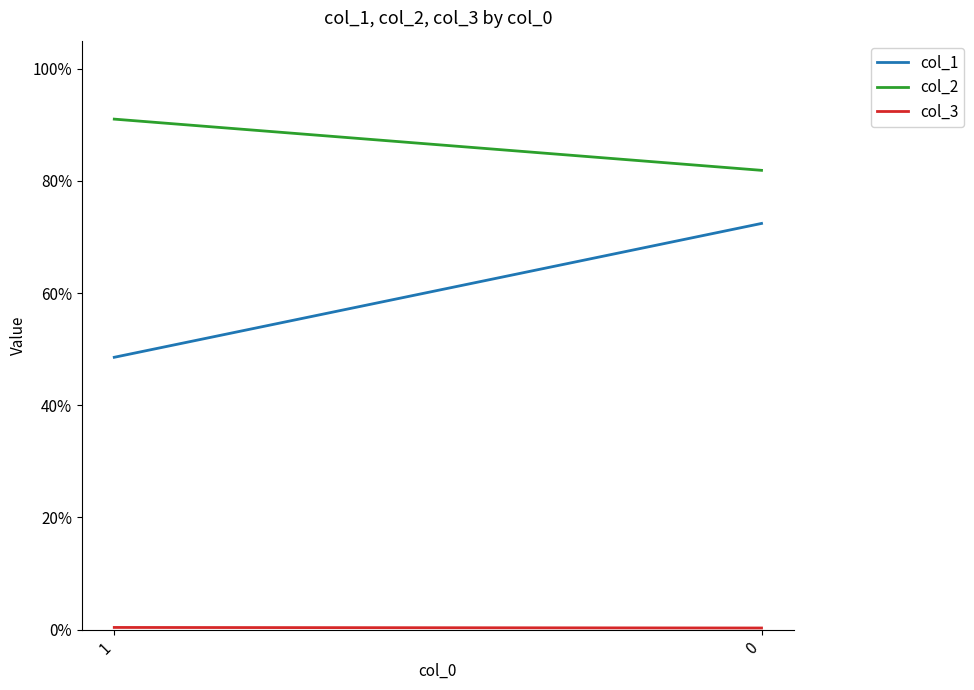

Is it true that col_2 equals 0.3 at 0?

False